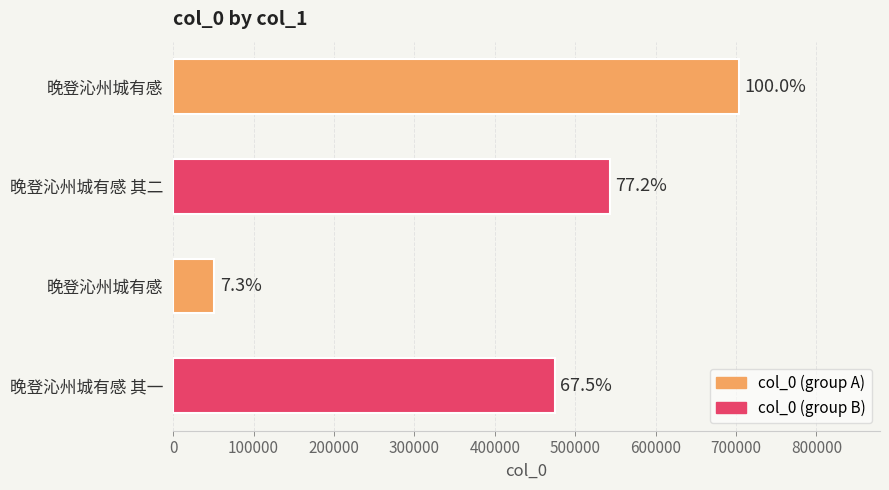

Count the values in the range 474612 to 703200.

3